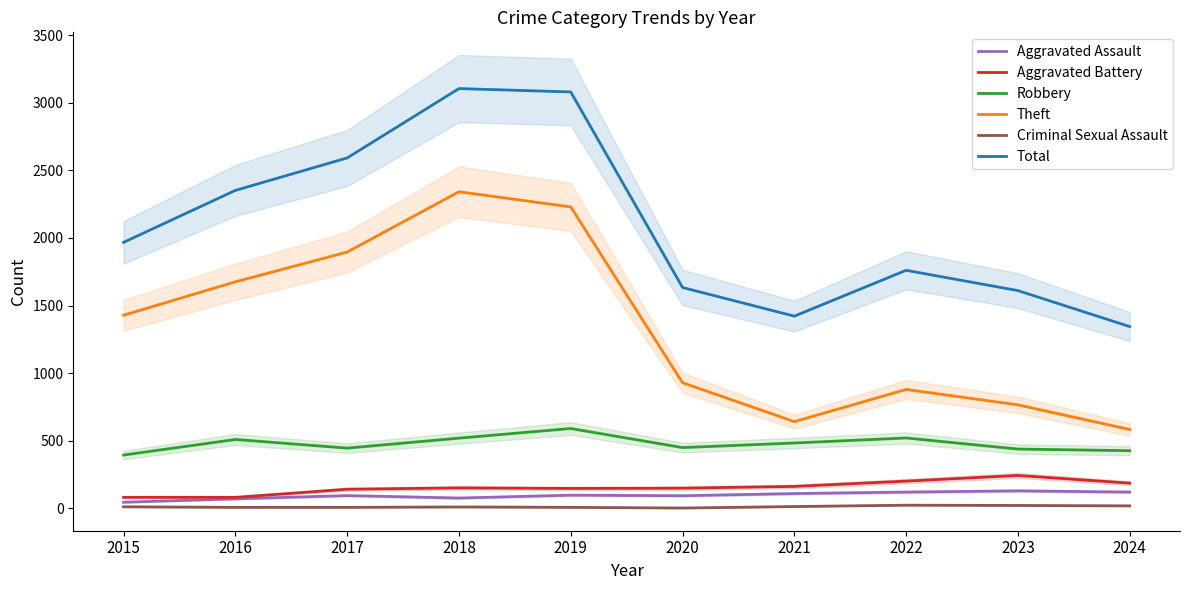

What is the spread (max minus min) of values at 2024?

1326